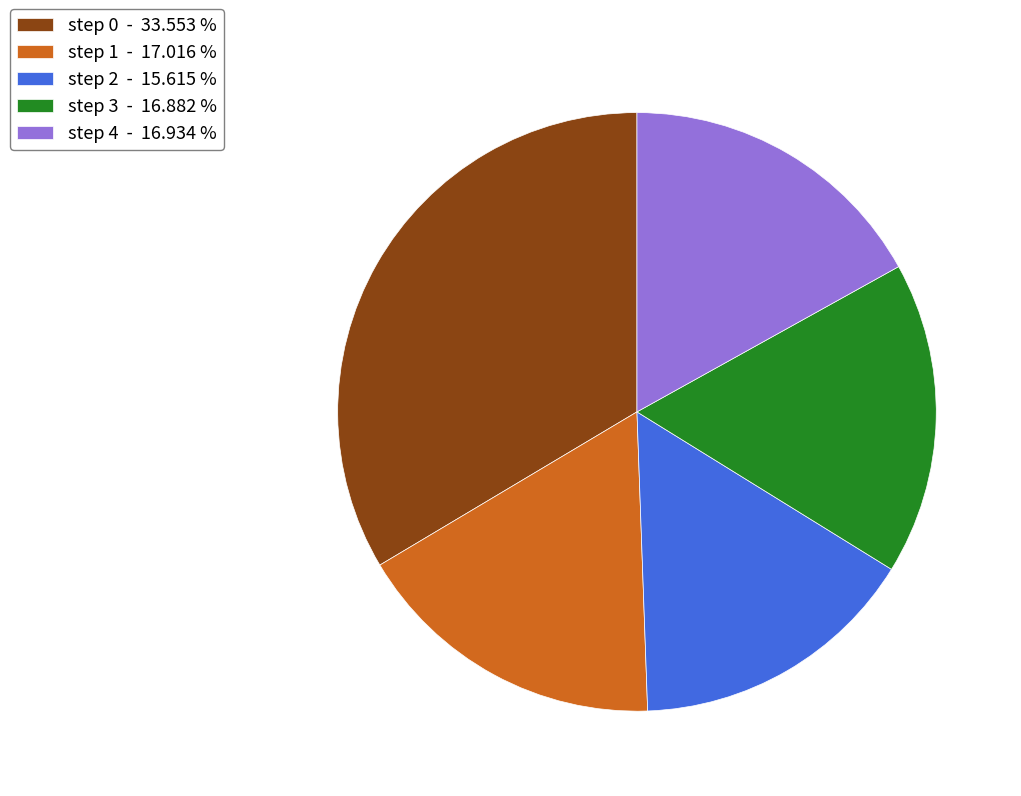

Count the number of slices in the pie.

5